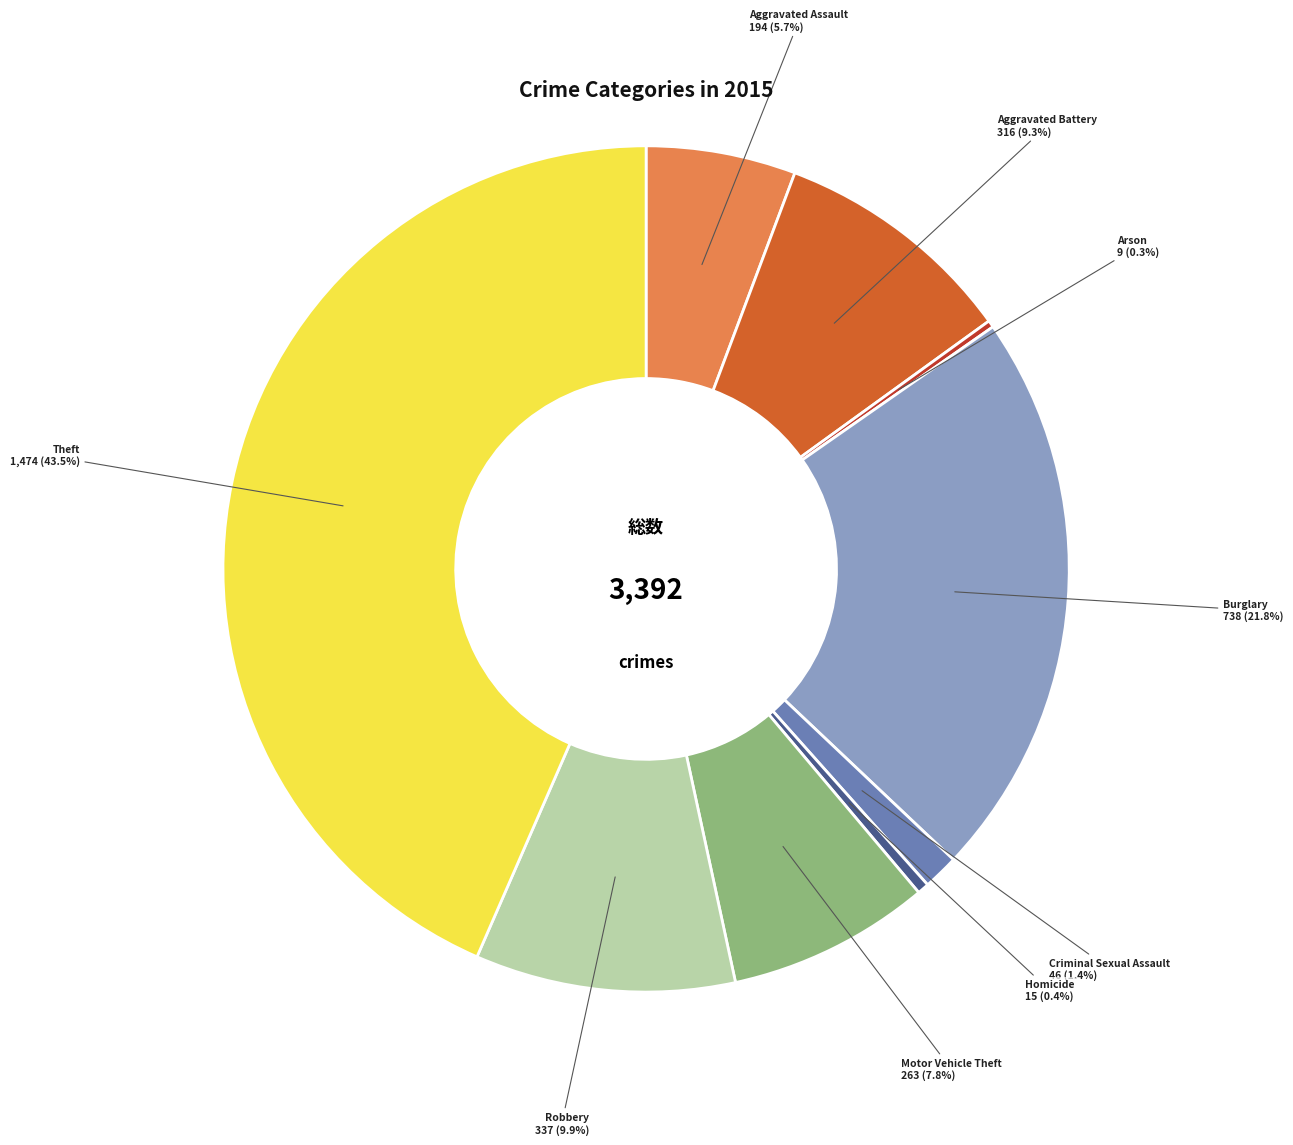

What portion of the pie excludes Robbery?

90.1%